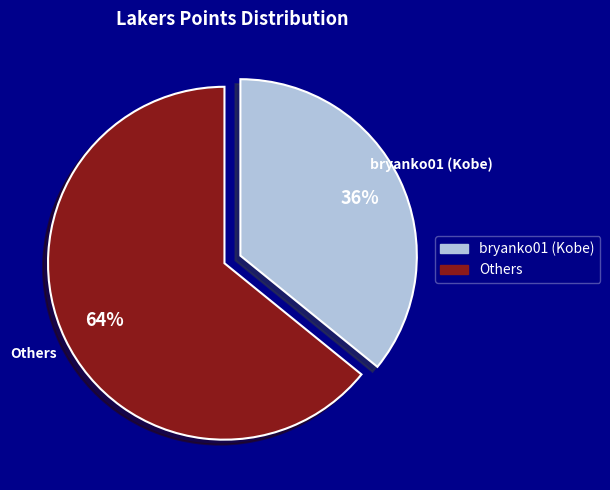

Which slice is the smallest?

bryanko01 (Kobe)